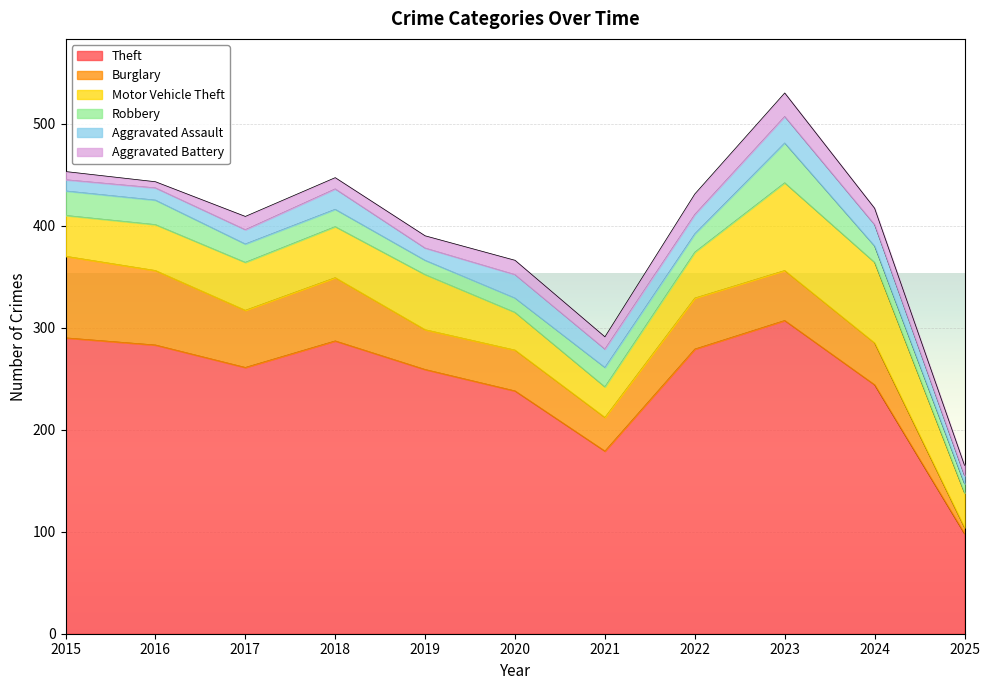

Which series has the largest range (max minus min)?

Theft